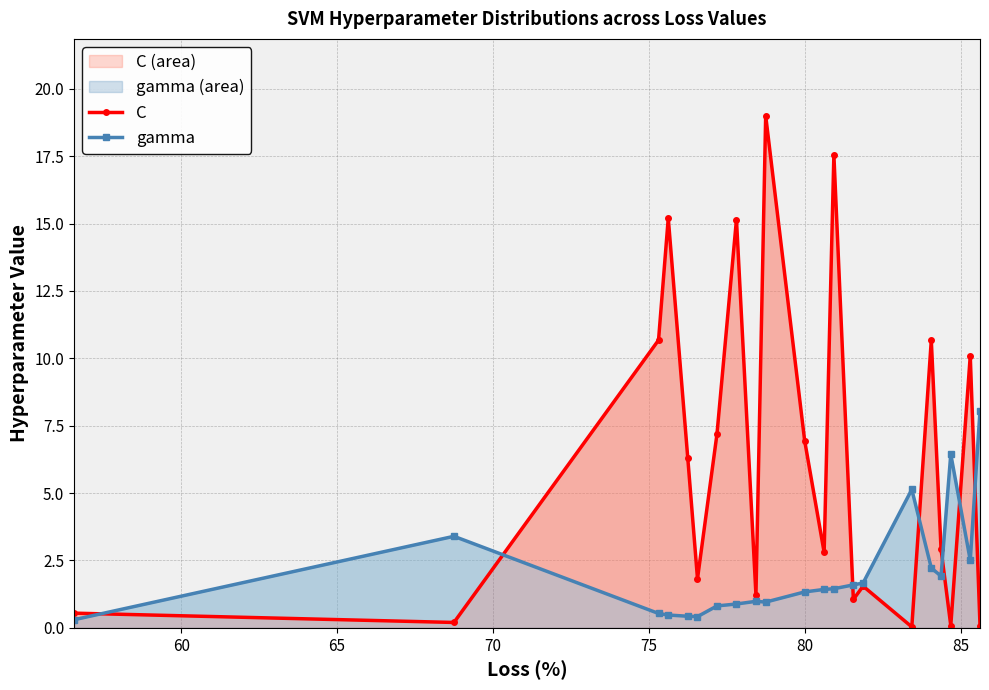

Which series has the widest spread of values?

C